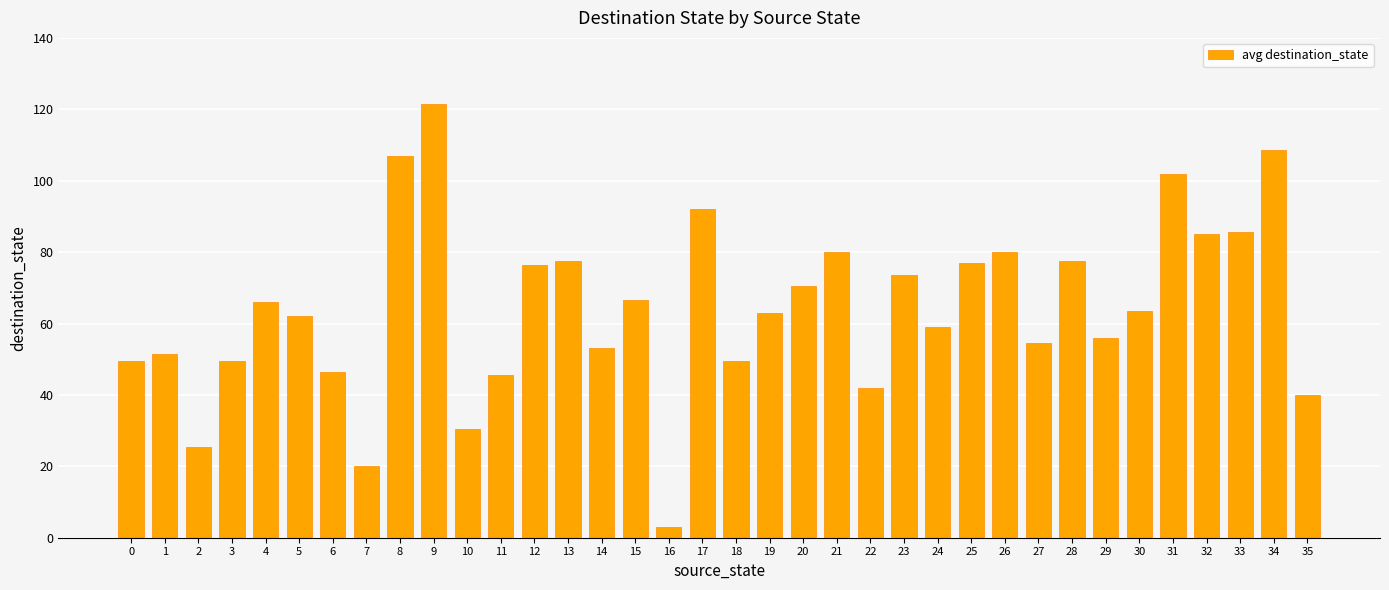

Read the value at 7.

20.0